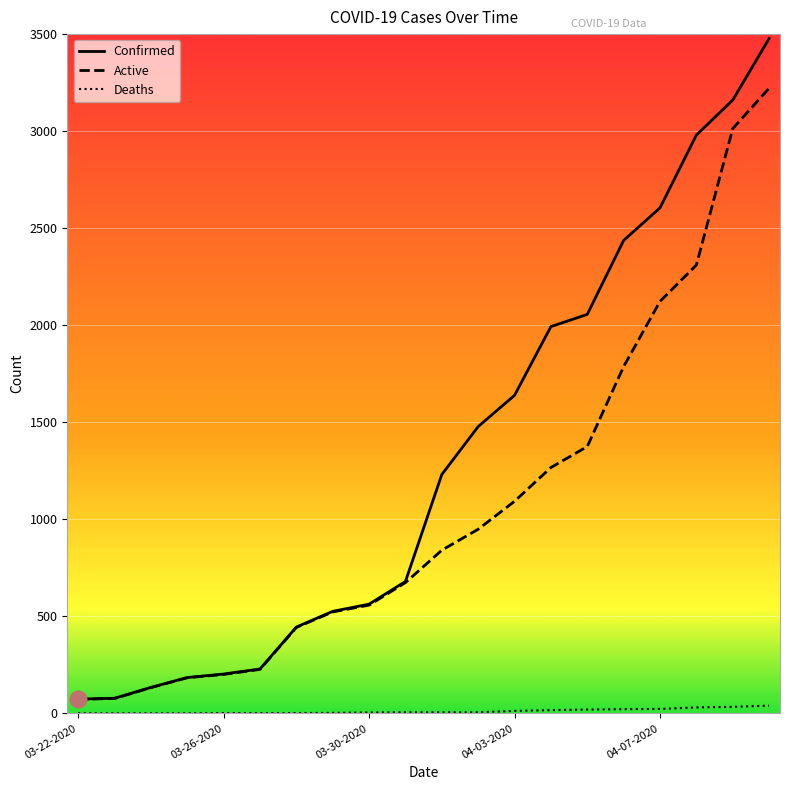

What is the highest value of the Active series?

3221